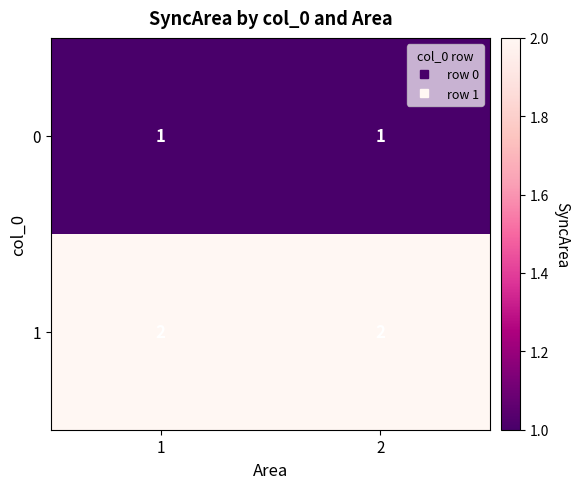

What is the greatest value displayed?

2